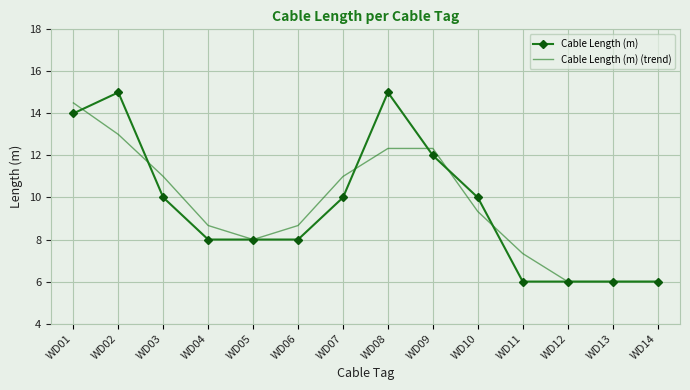

What is the minimum value for Cable Length (m) (trend)?

6.0